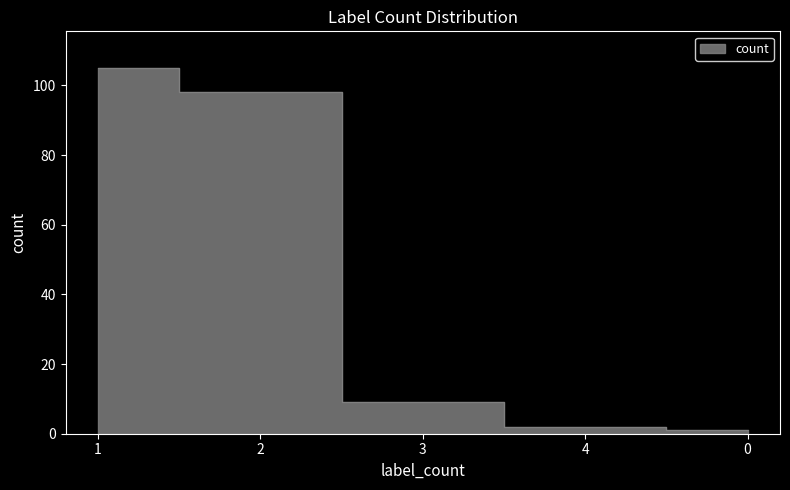

Count the number of categories in the chart.

5